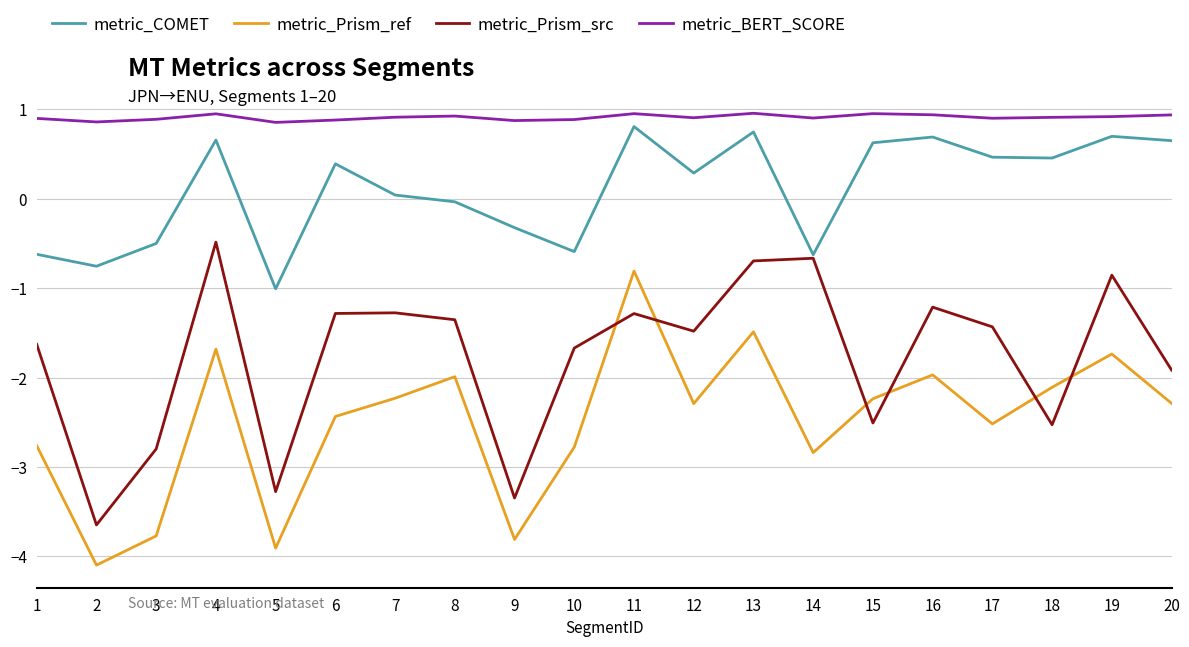

What is the maximum value shown in the chart?

1.0